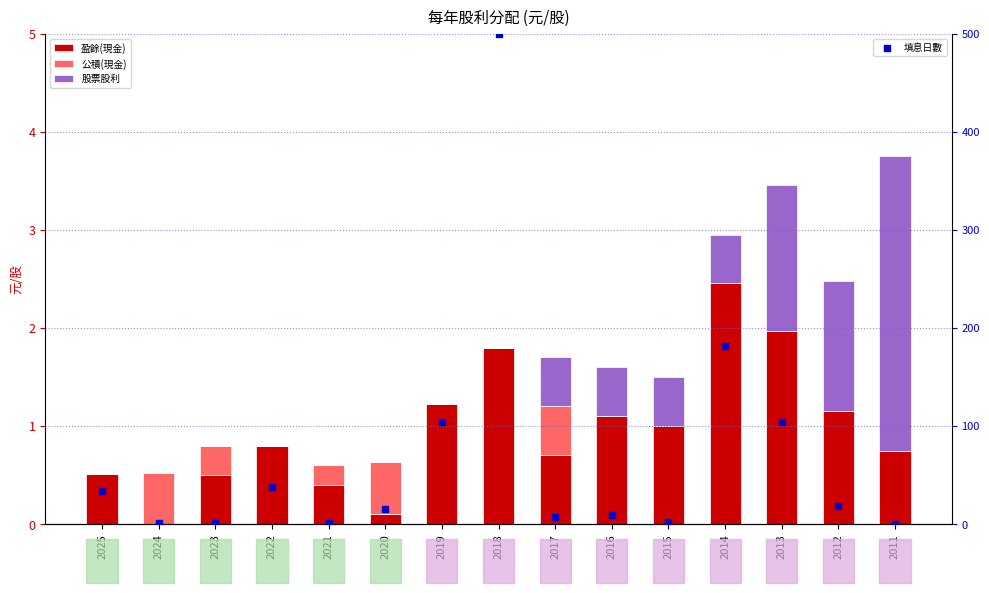

Which series has the widest spread of Y values?

填息日數